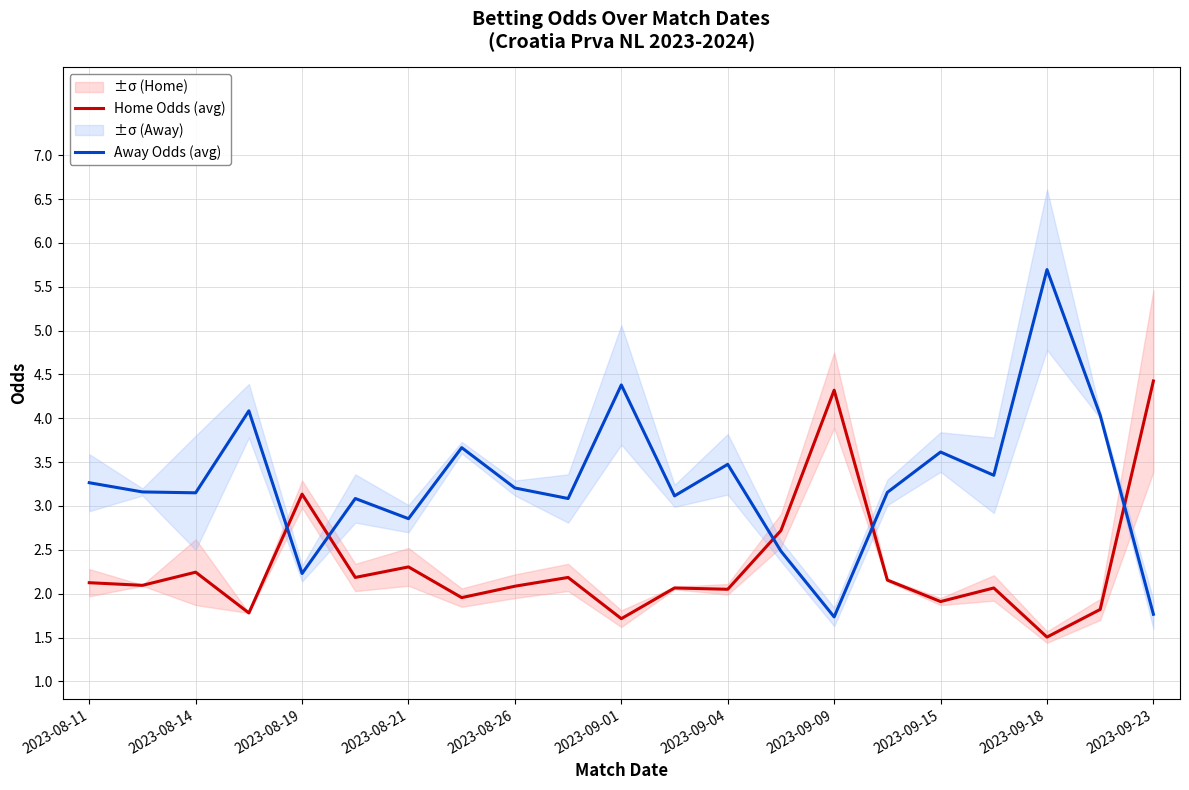

True or false: Home Odds (avg) and Away Odds (avg) cross at least once.

True